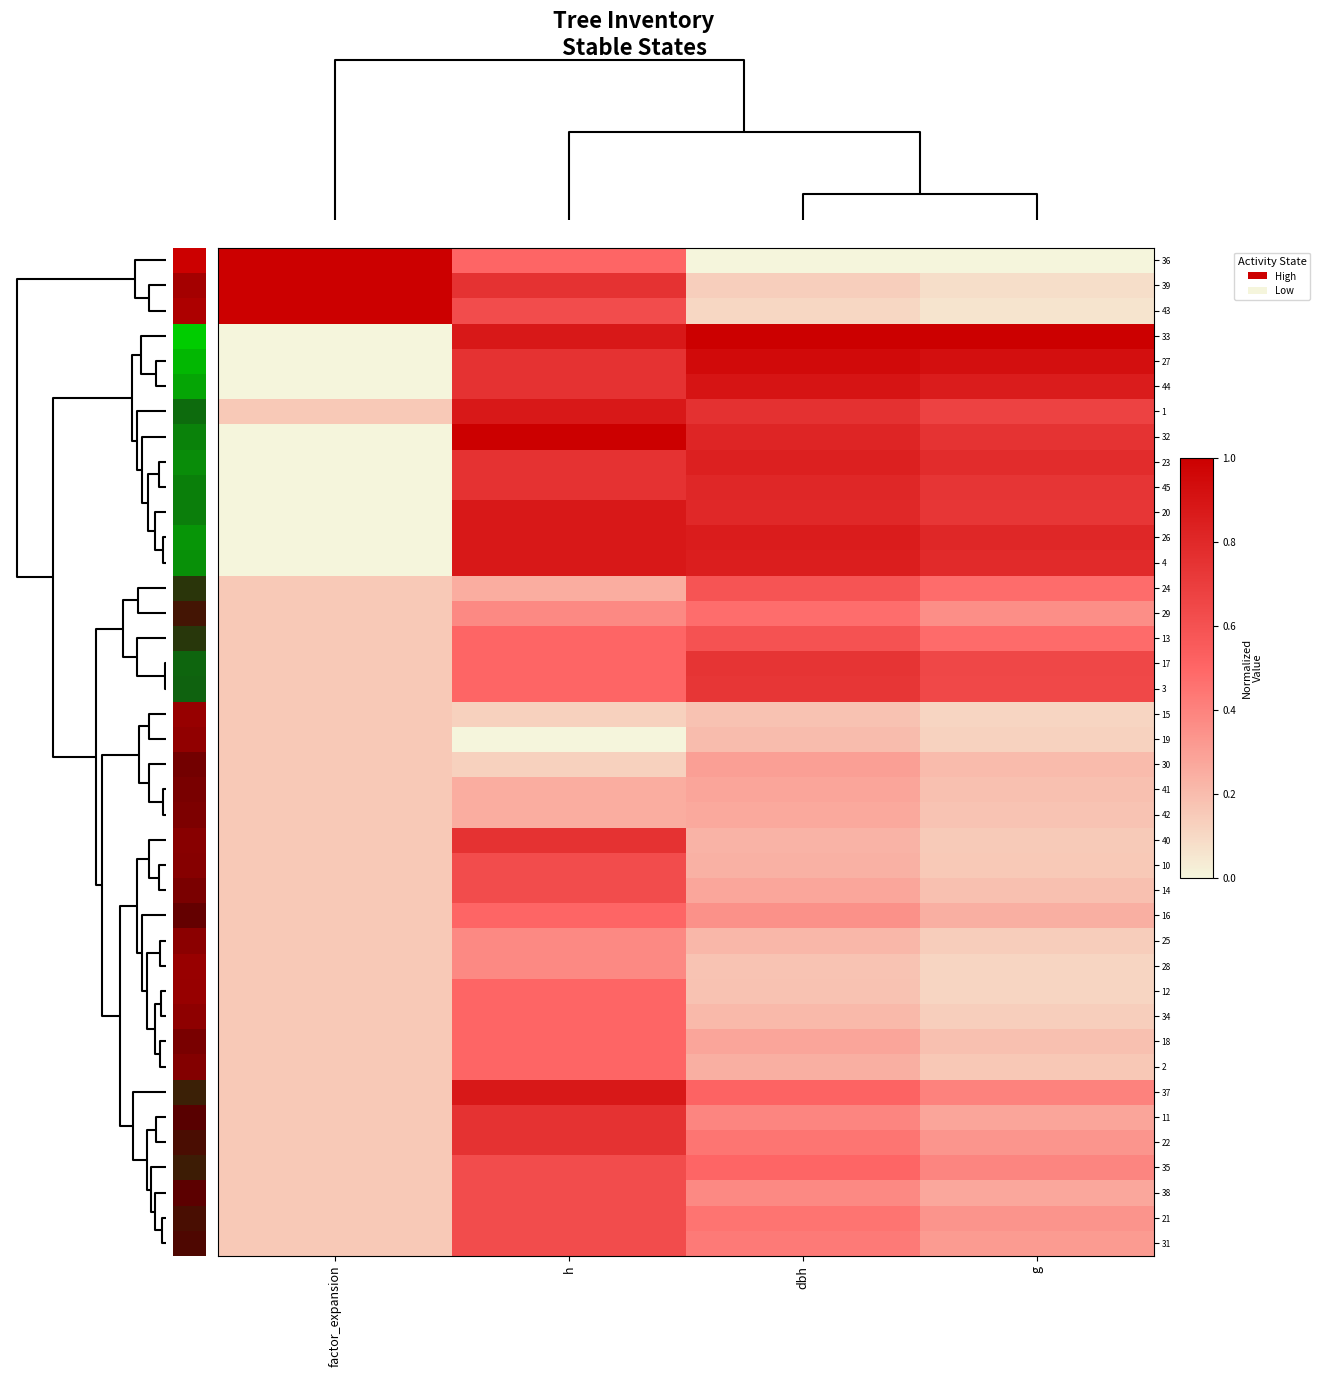

What is the maximum value shown in the chart?

1.0